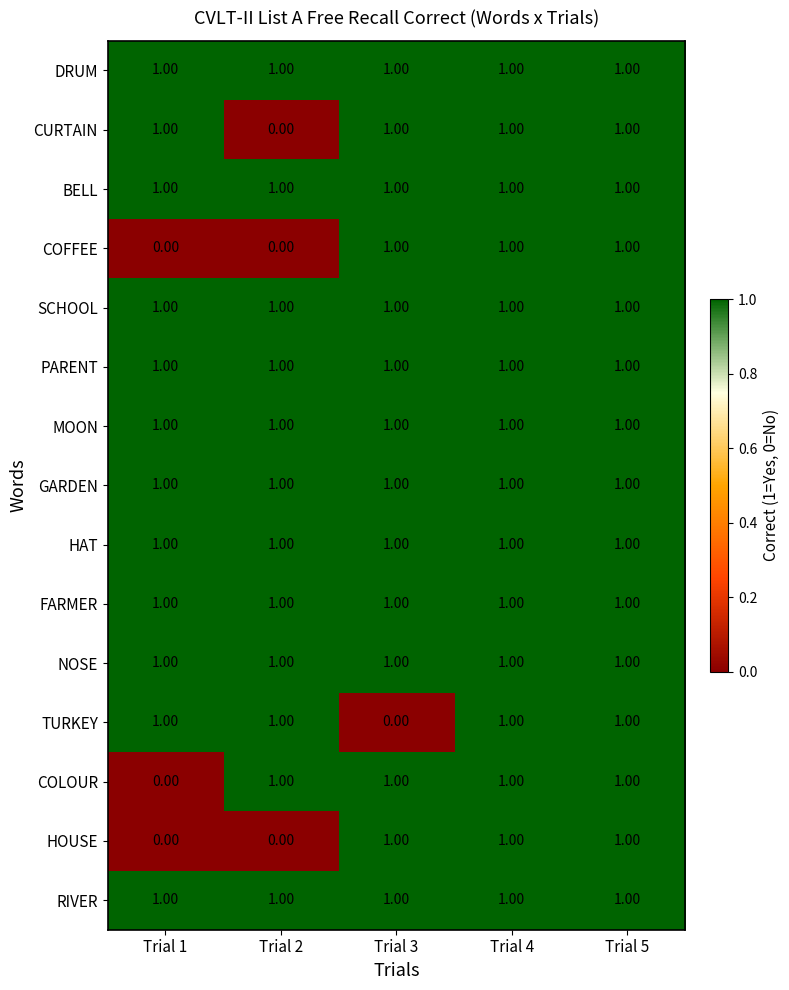

What is the total value across all series at Trial 2?

12